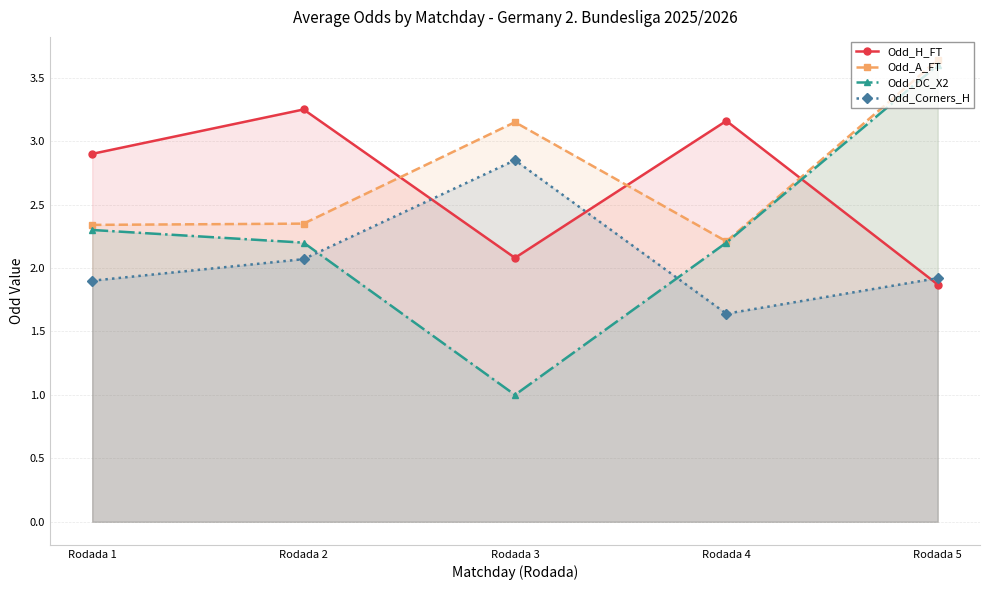

How many lines are shown in the chart?

4